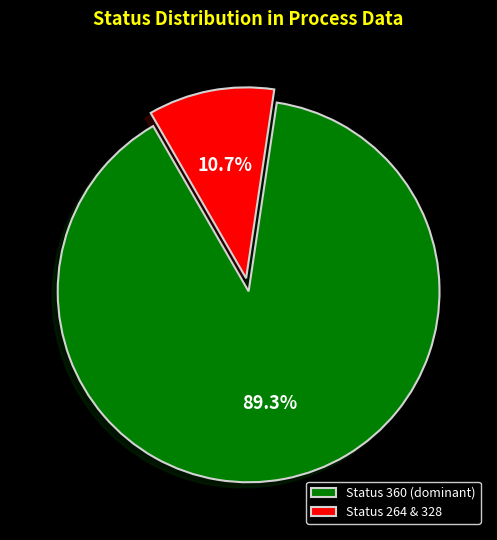

Which slice is the smallest?

Status 264 & 328